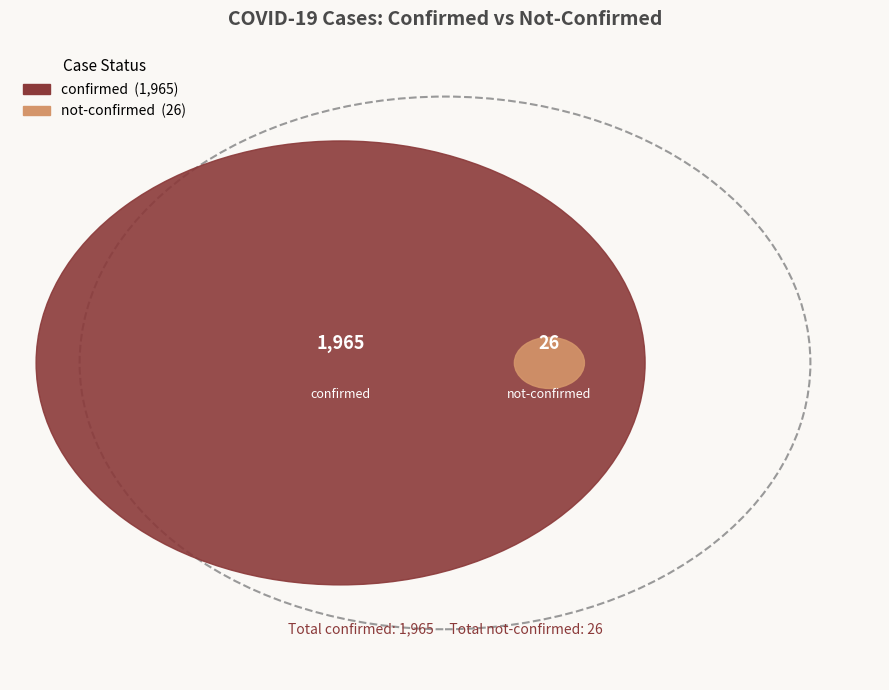

What is the smallest slice in the pie chart?

not-confirmed